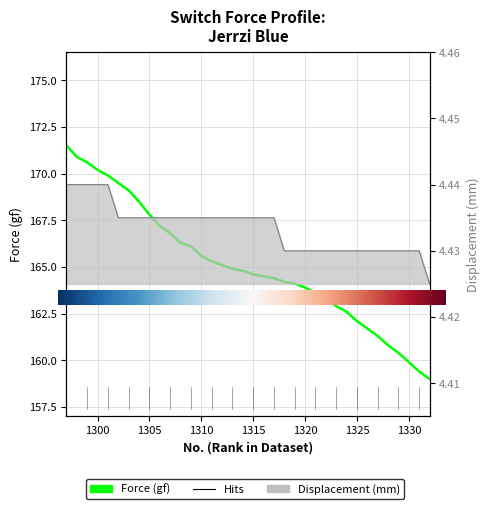

True or false: Displacement (mm) and Force (gf) intersect in this chart.

False